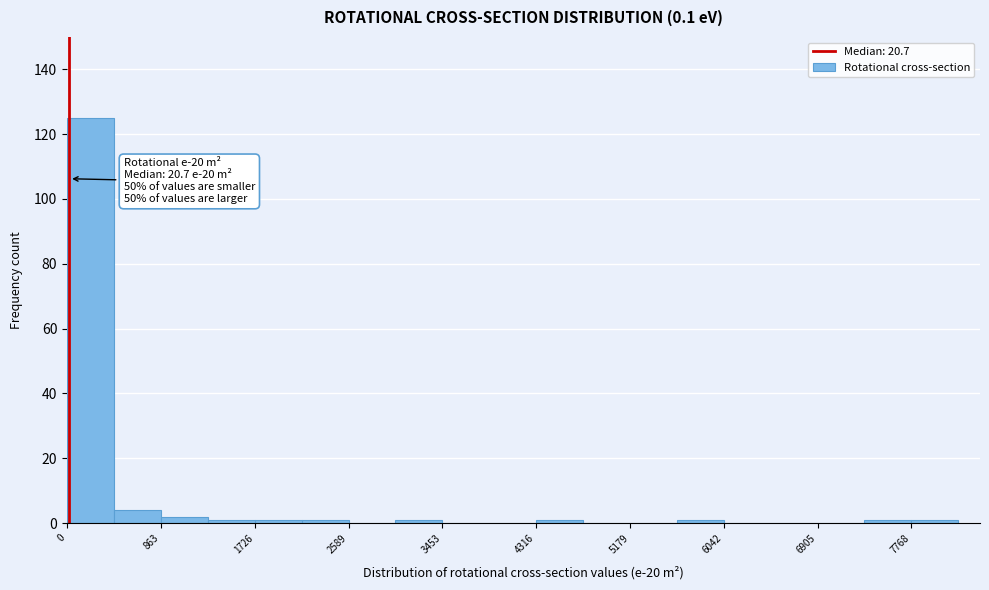

Which range on the x-axis has the tallest bar?

0 to 400